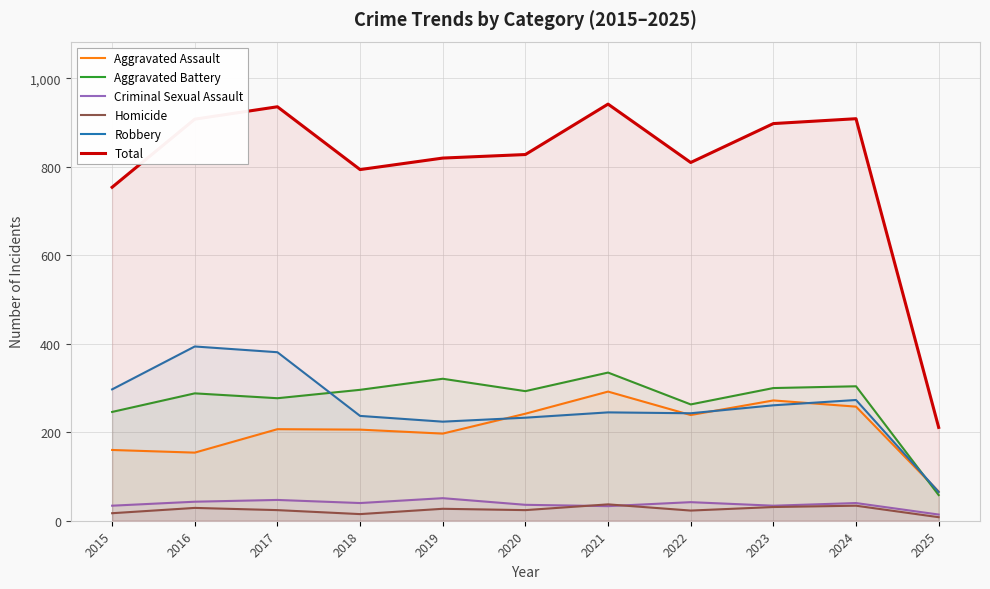

What are all the series names shown in the legend?

Aggravated Assault, Aggravated Battery, Criminal Sexual Assault, Homicide, Robbery, Total